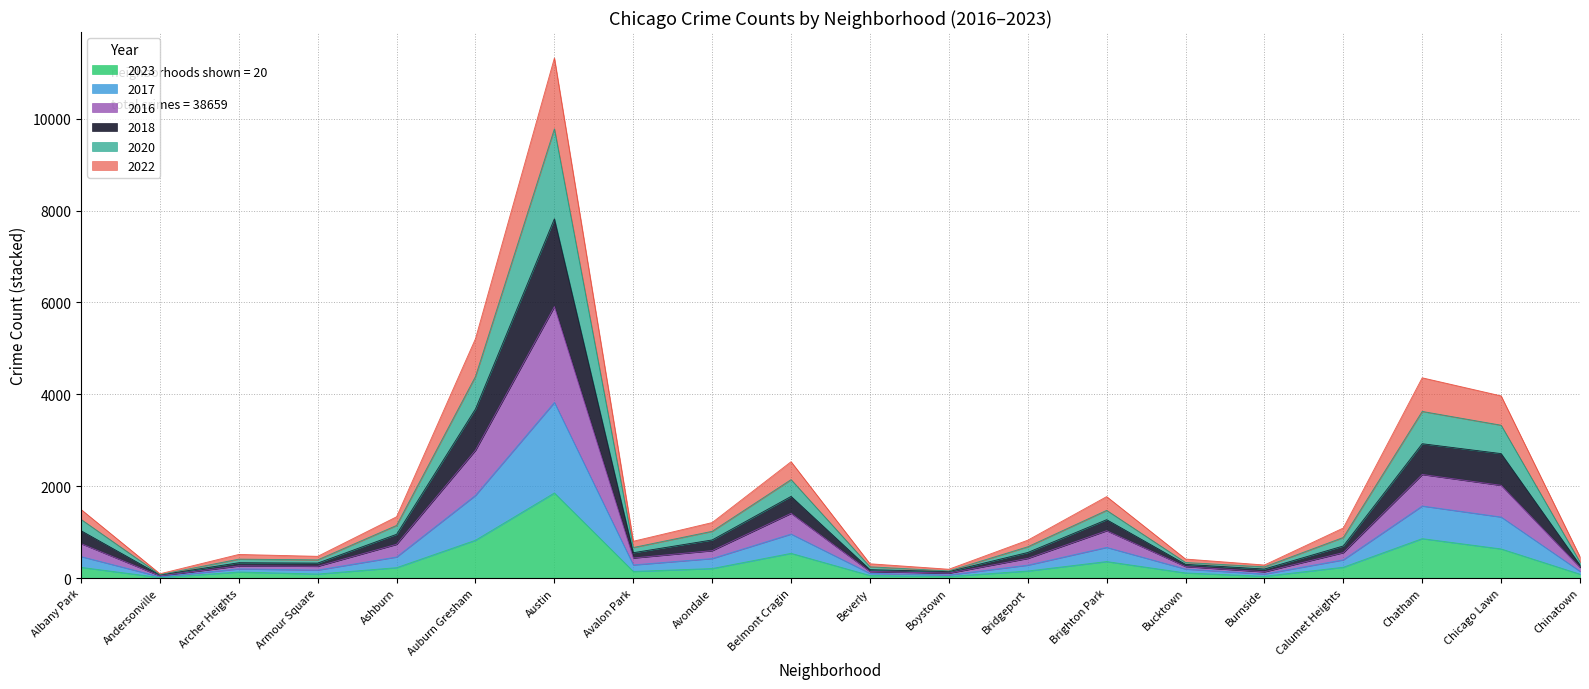

Is it true that 2023 equals 858 at Chatham?

True